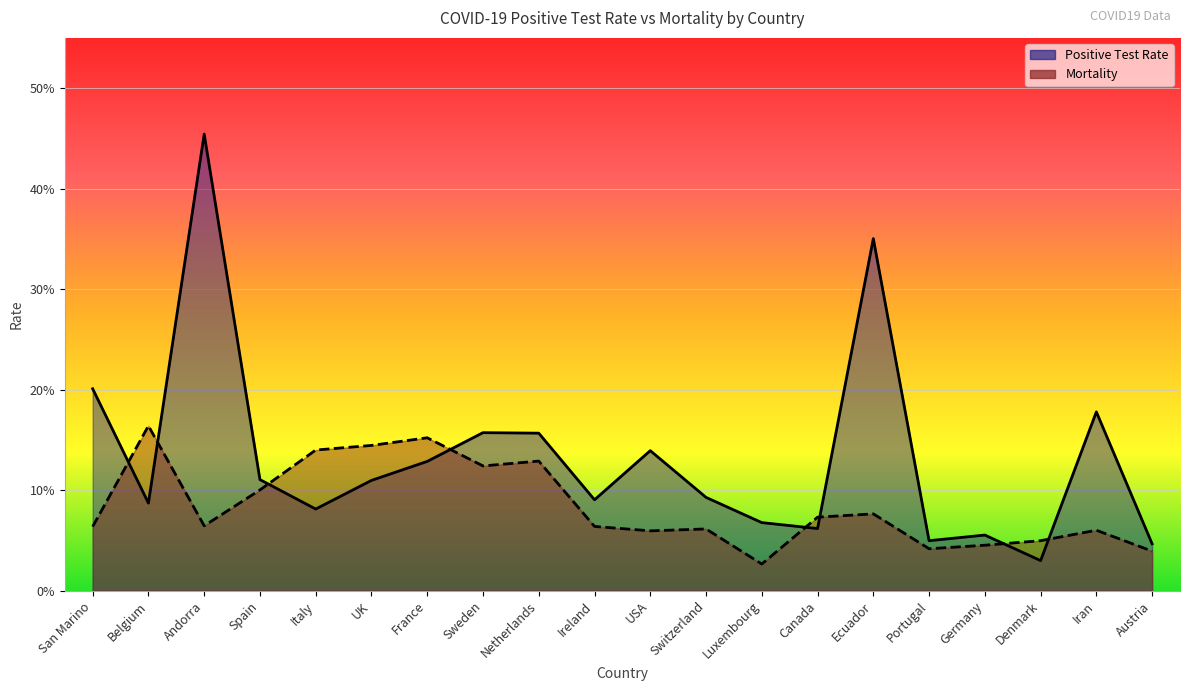

At how many categories does at least one series exceed 0?

20